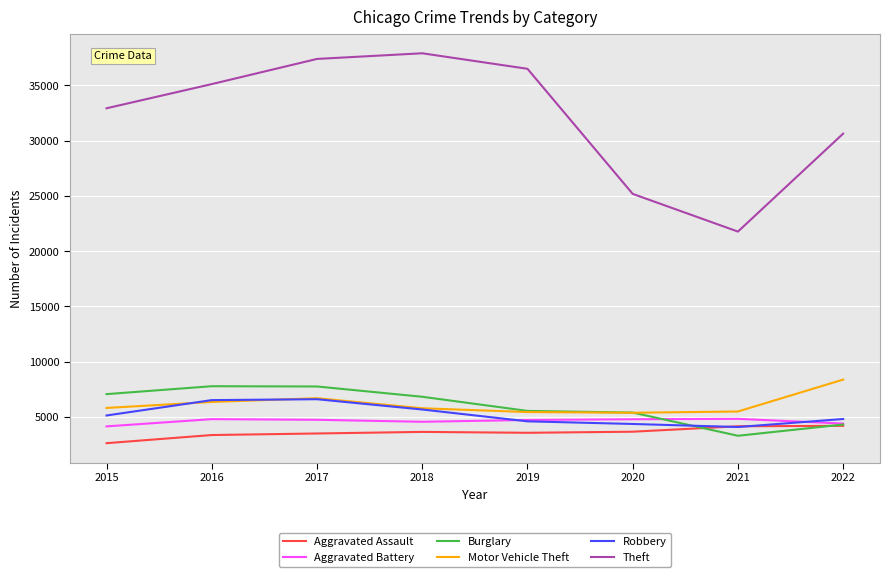

Which series has the largest total across all categories?

Theft